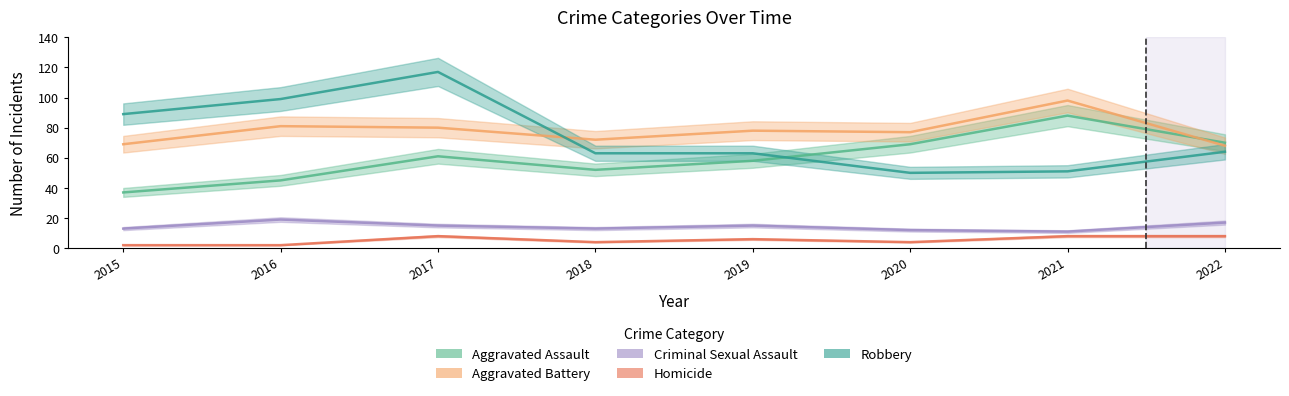

True or false: Homicide and Aggravated Assault intersect in this chart.

False